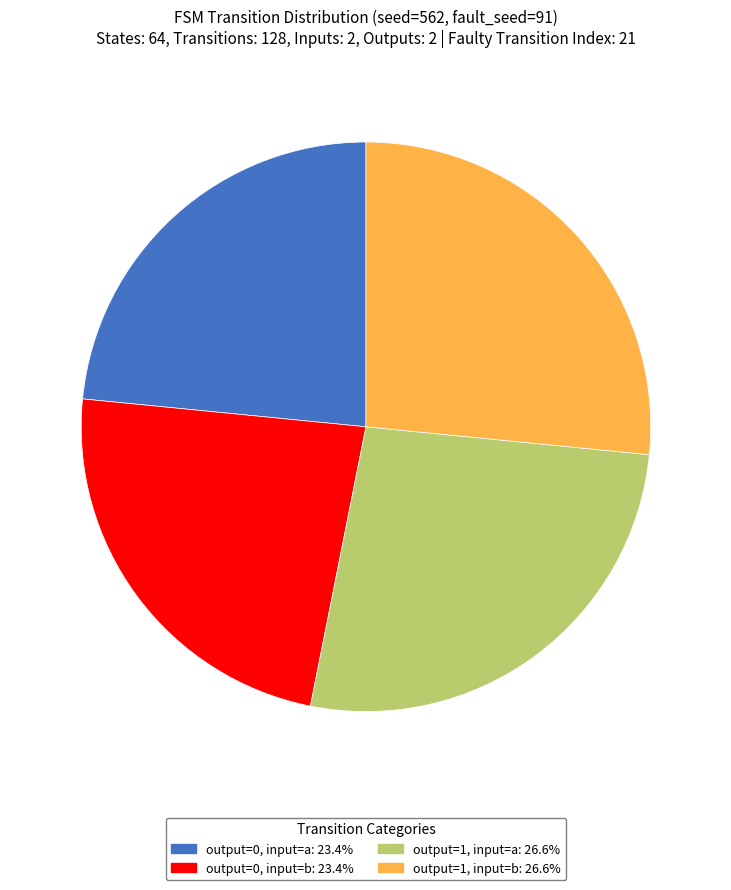

Combined, do output=0, input=a: 23.4% and output=0, input=b: 23.4% account for over 50%?

No